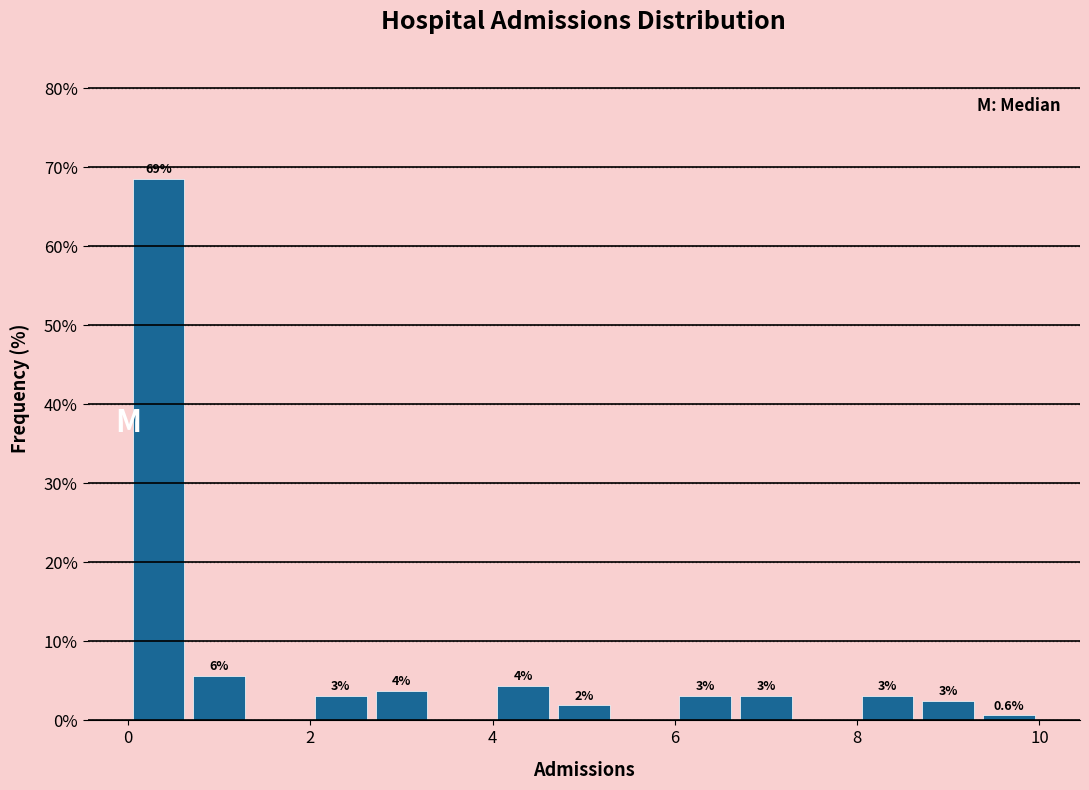

Read against the x-axis, roughly where is the centre of the tallest bar?

0.4